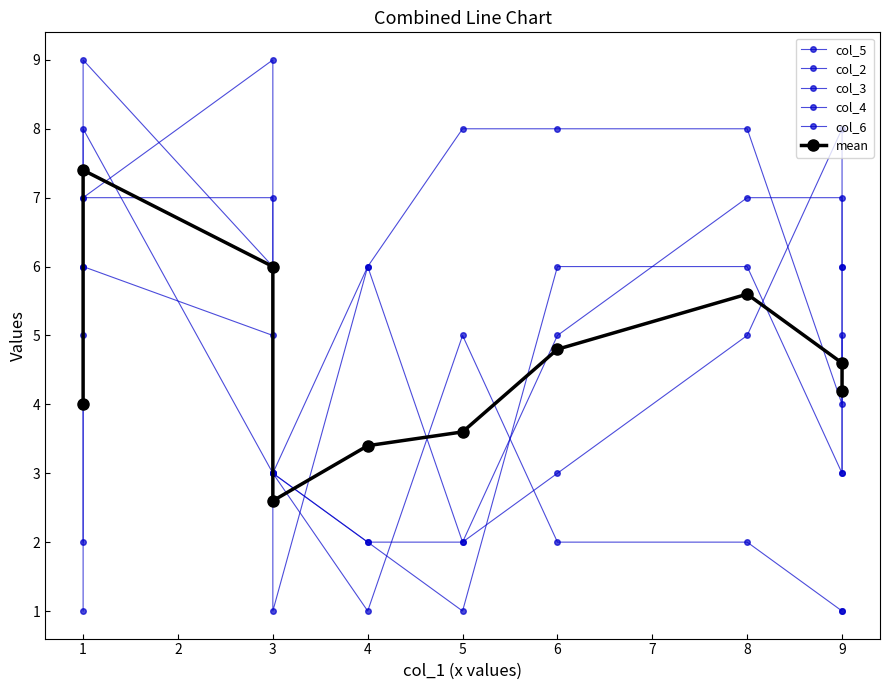

What is the value of the col_5 point at the 7th from the left?

2.0